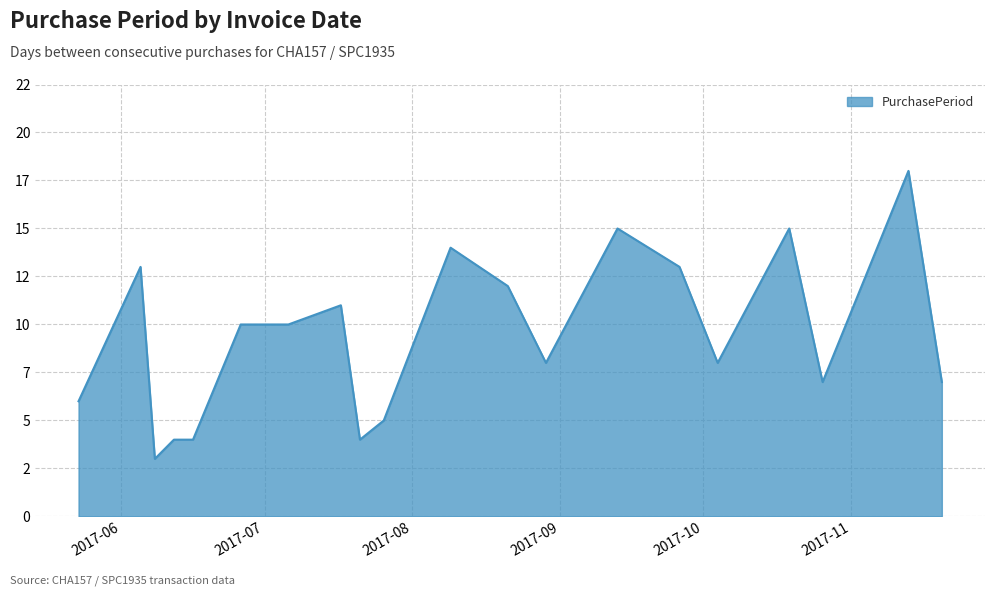

Which category has the highest value across all series?

2017-11-13